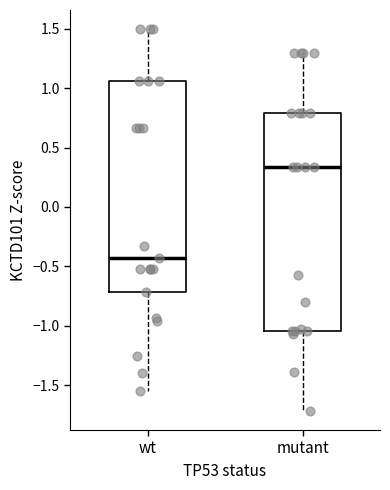

Which box's median line is the lowest?

wt